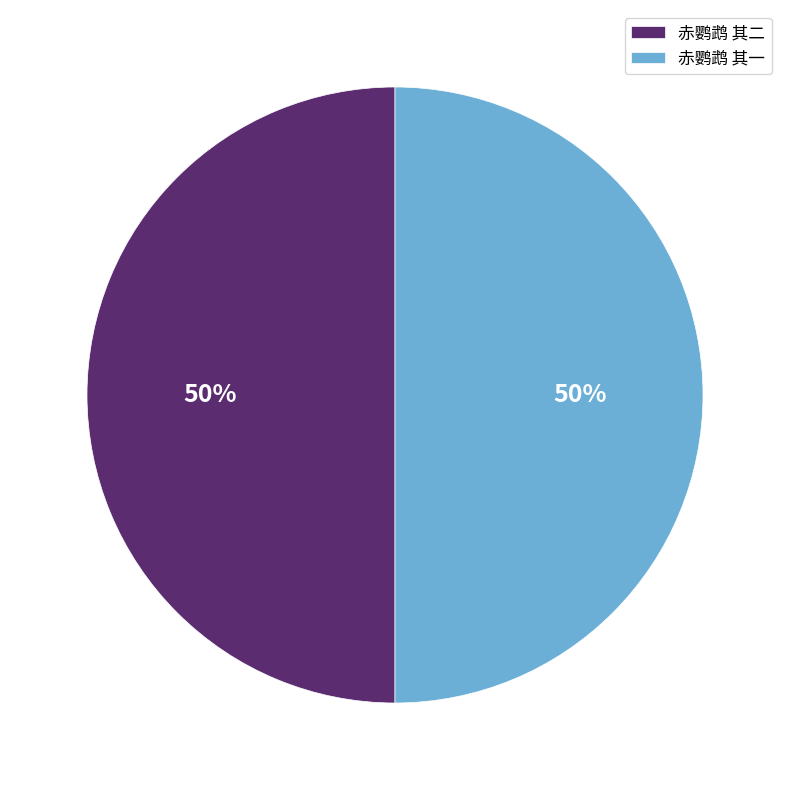

What percentage is the 赤鹦鹉 其二 slice, to the nearest percent?

50%